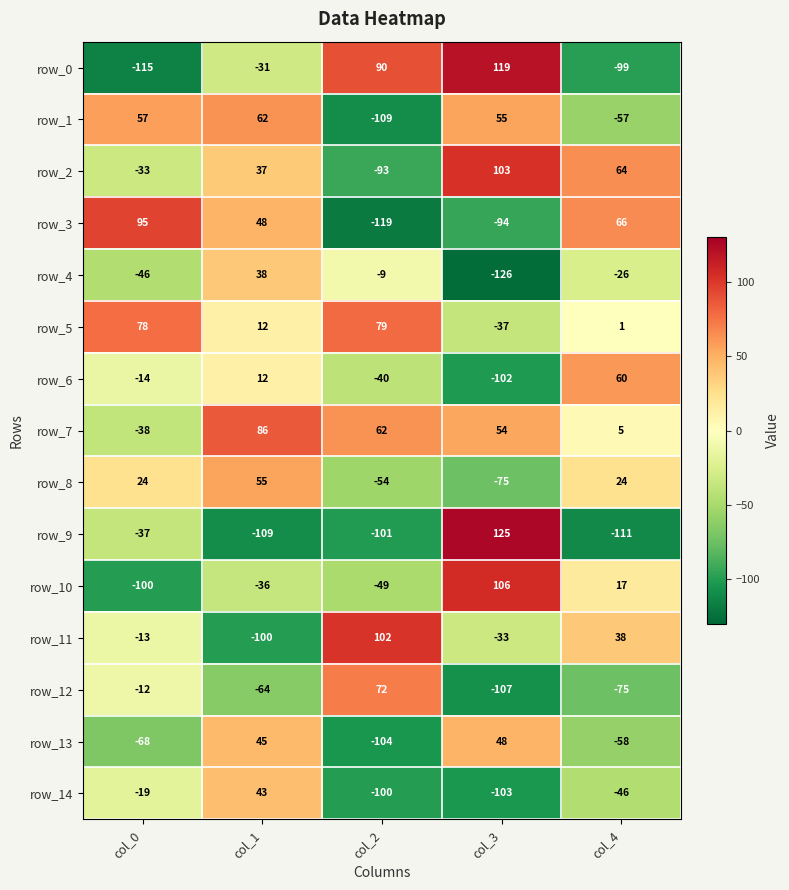

Is it true that row_5 equals 119 at col_2?

False